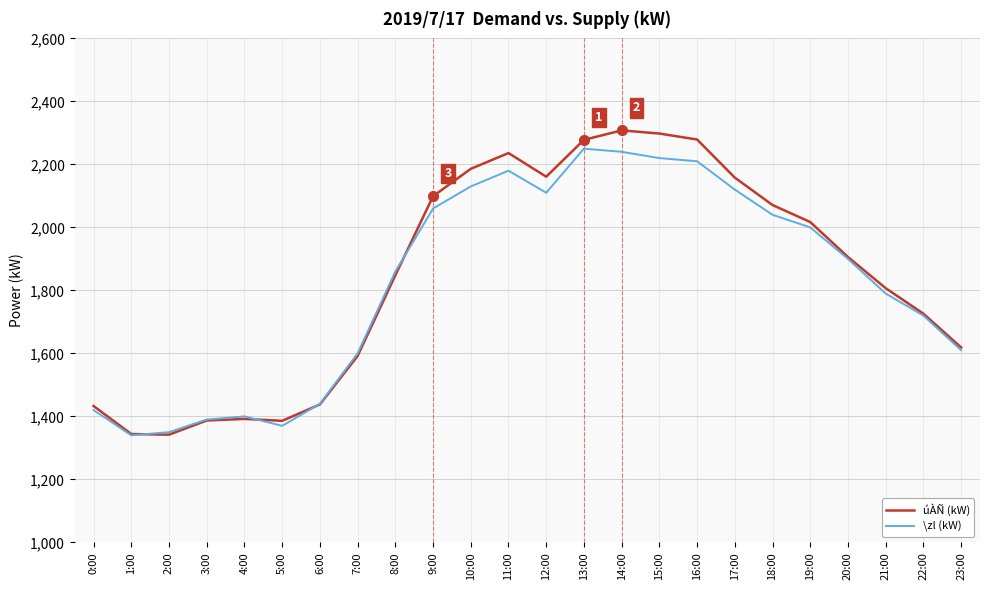

The úÀÑ (kW) series shows 1392 at 4:00. True or false?

True